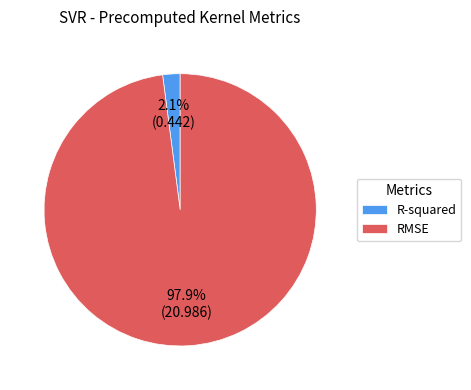

Combined, what portion of the pie is R-squared and RMSE?

100.0%